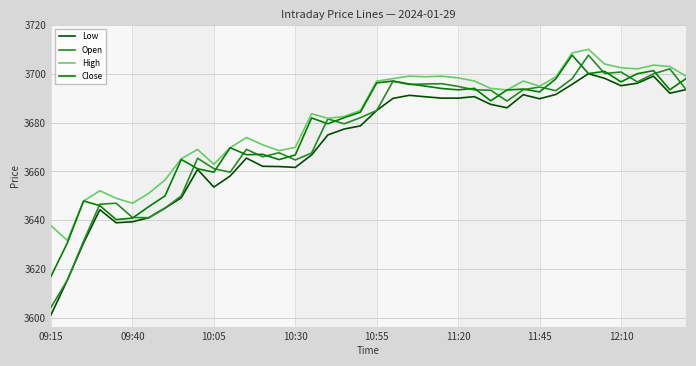

Which series has the largest range (max minus min)?

Open